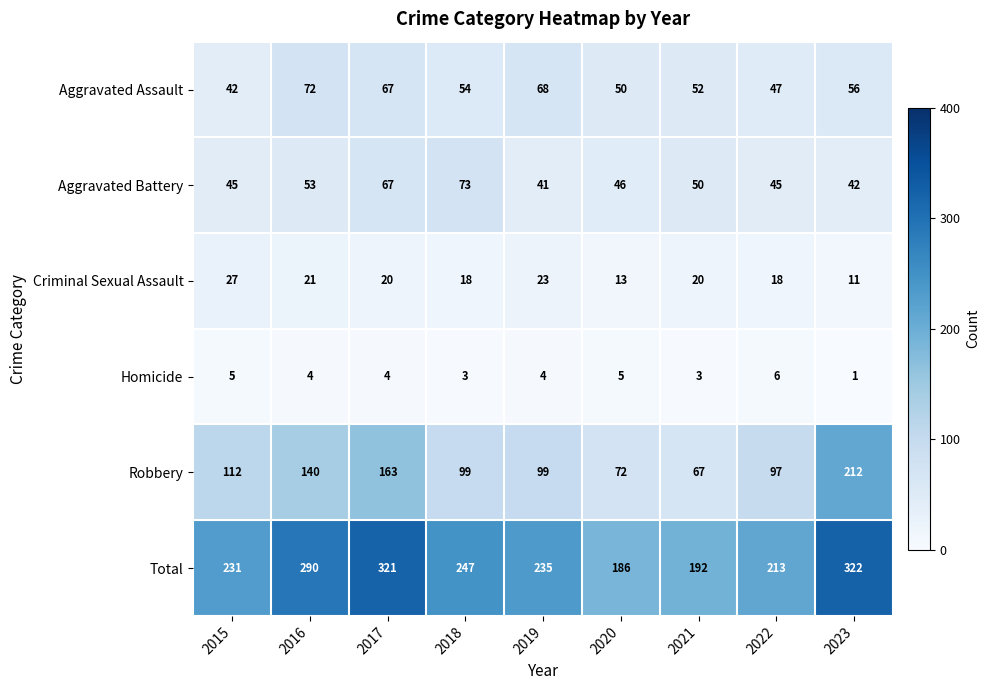

Is it true that Homicide equals 6 at 2019?

False